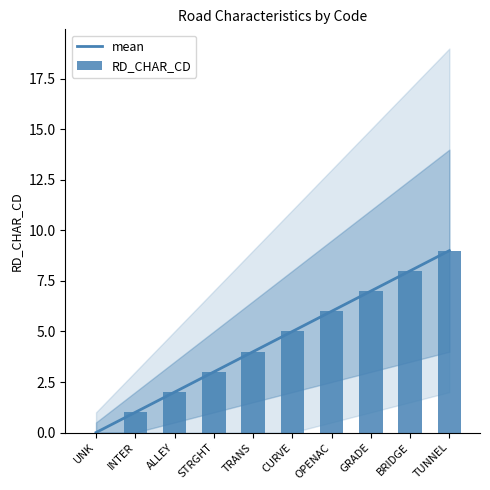

How many positive values does the RD_CHAR_CD series have?

9